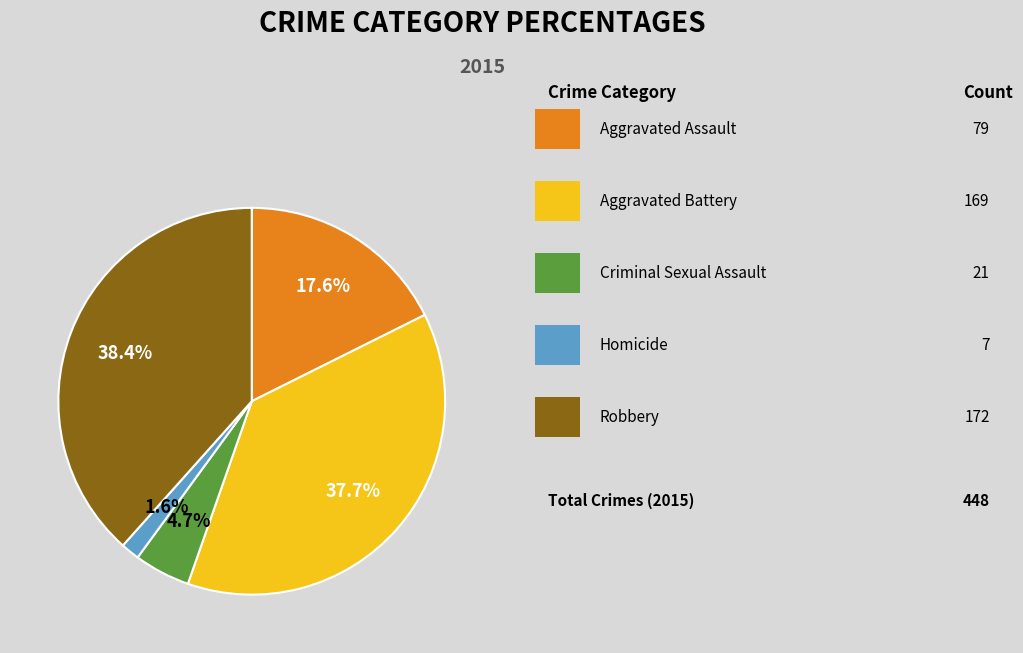

Is there a majority slice in this chart?

No